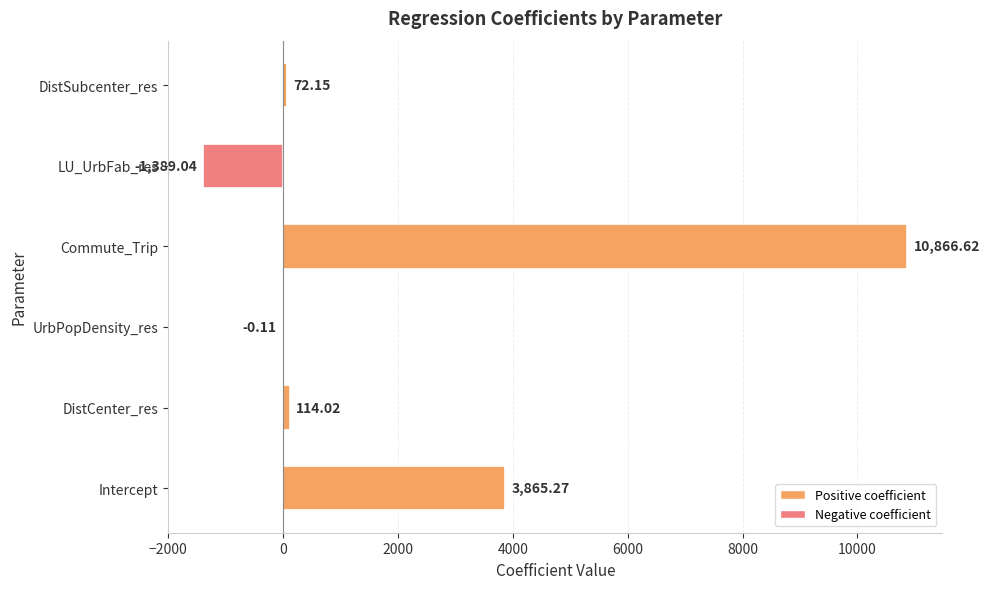

What is the sum of all values?

13528.9